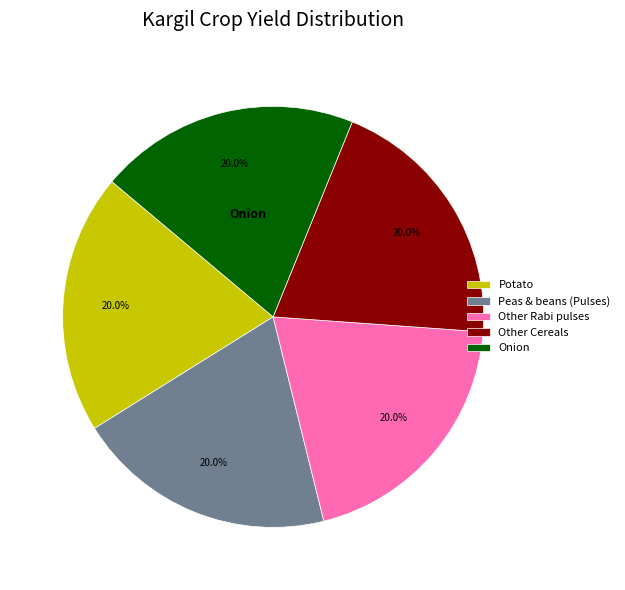

Does Onion represent more than half of the total?

No